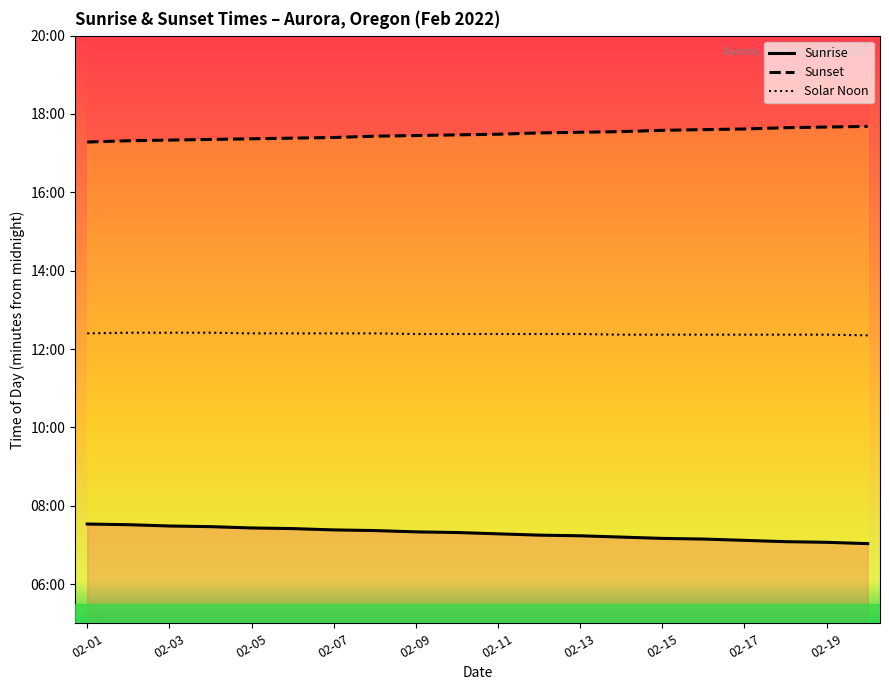

What is the lowest value of the Sunset series?

1037